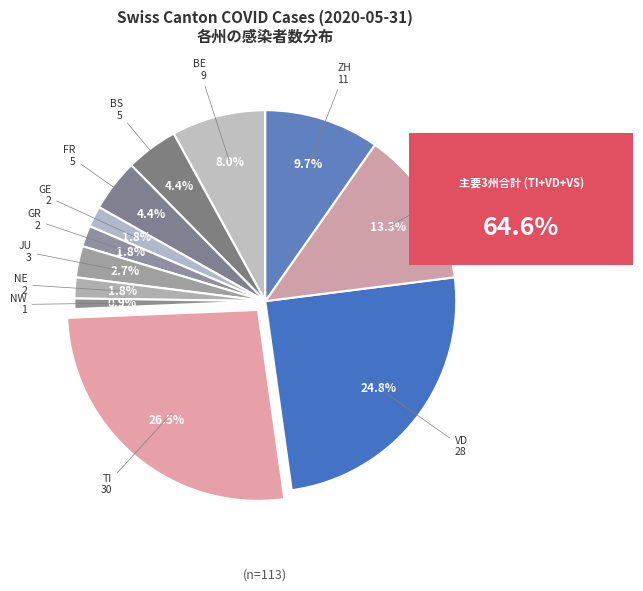

How many slices are in this pie chart?

12